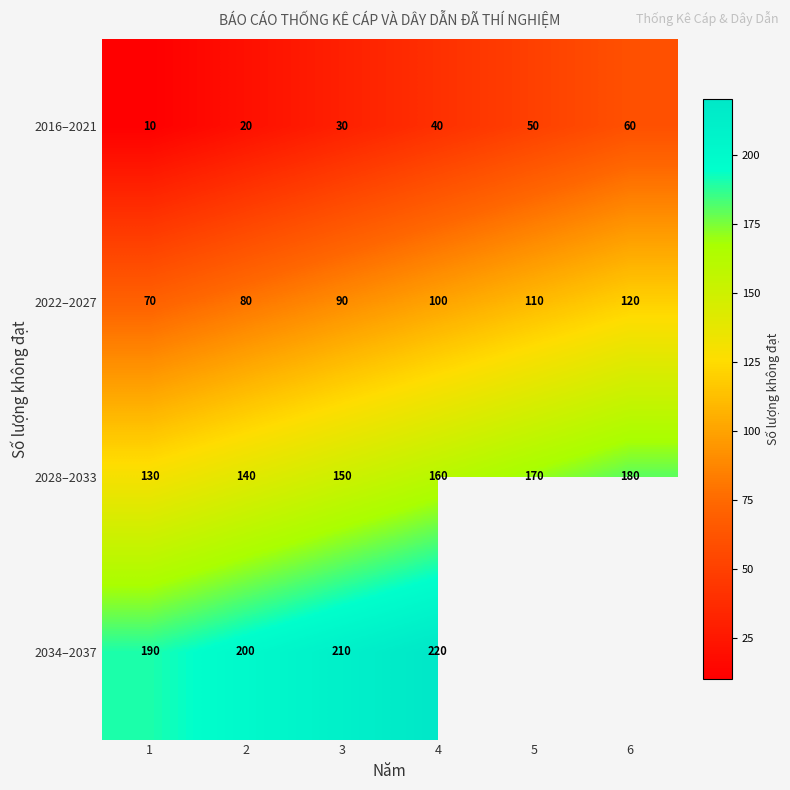

Is the value of 2016–2021 at 5 greater than the value of 2028–2033 at 4?

No